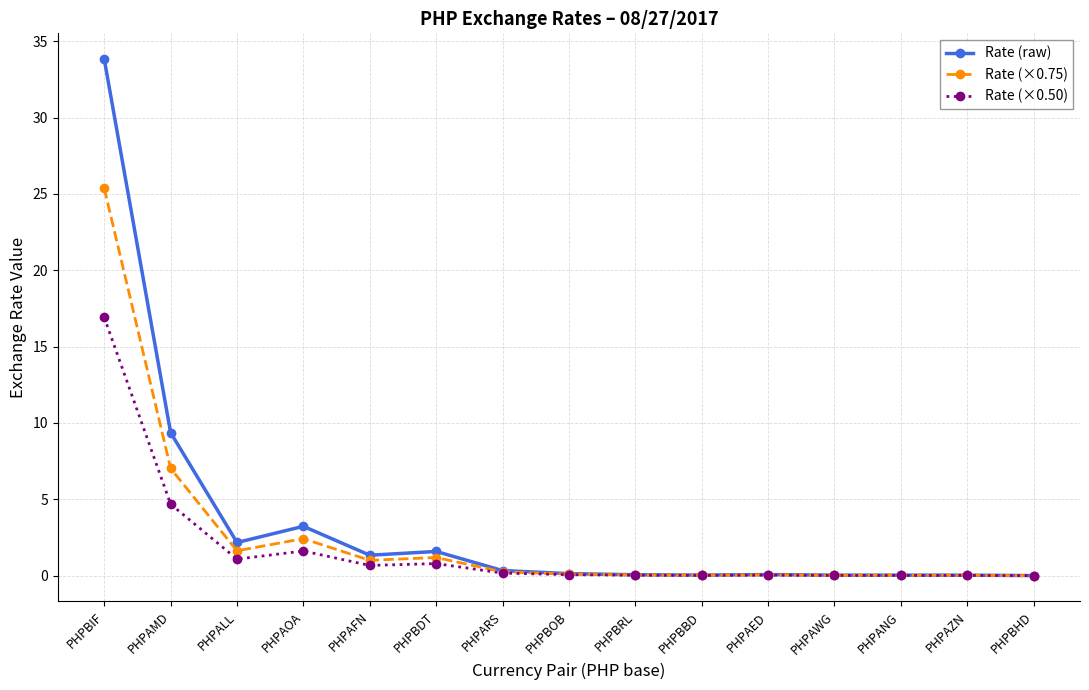

Which series has the largest total across all categories?

Rate (raw)